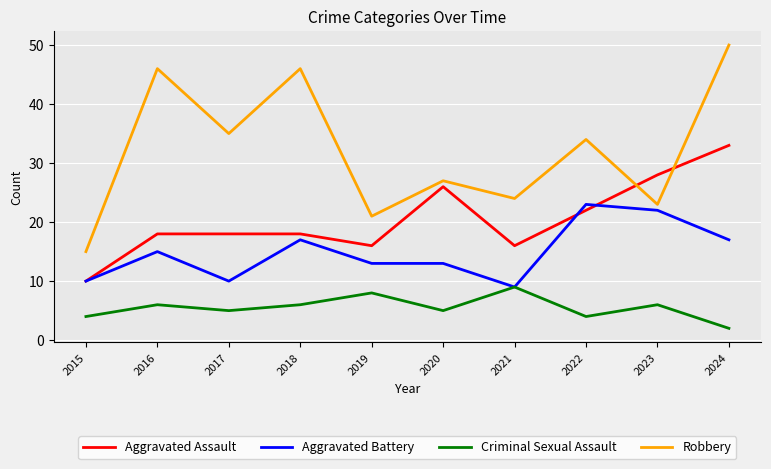

What is the sum of all Robbery values?

321